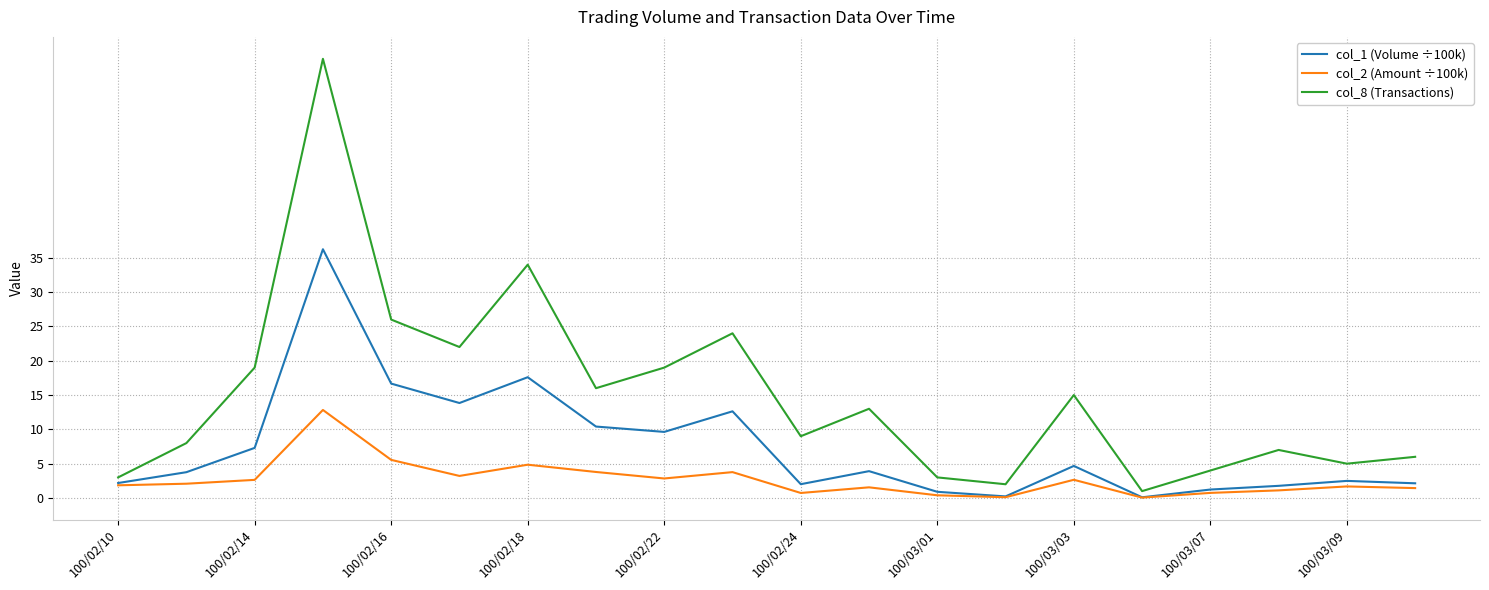

Which series has the widest spread of values?

col_8 (Transactions)